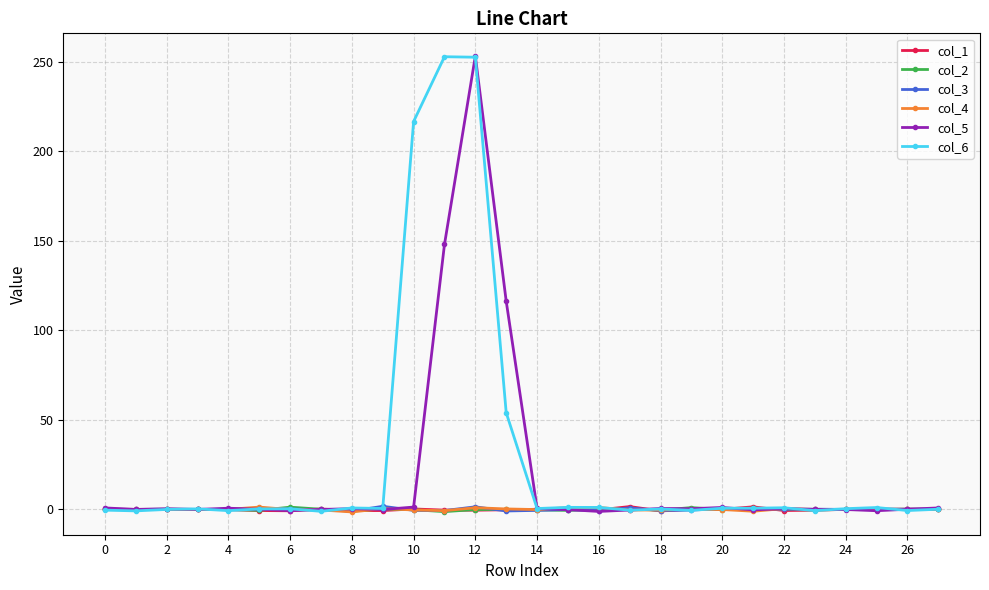

True or false: col_5 has more than 0 interior local peaks.

True